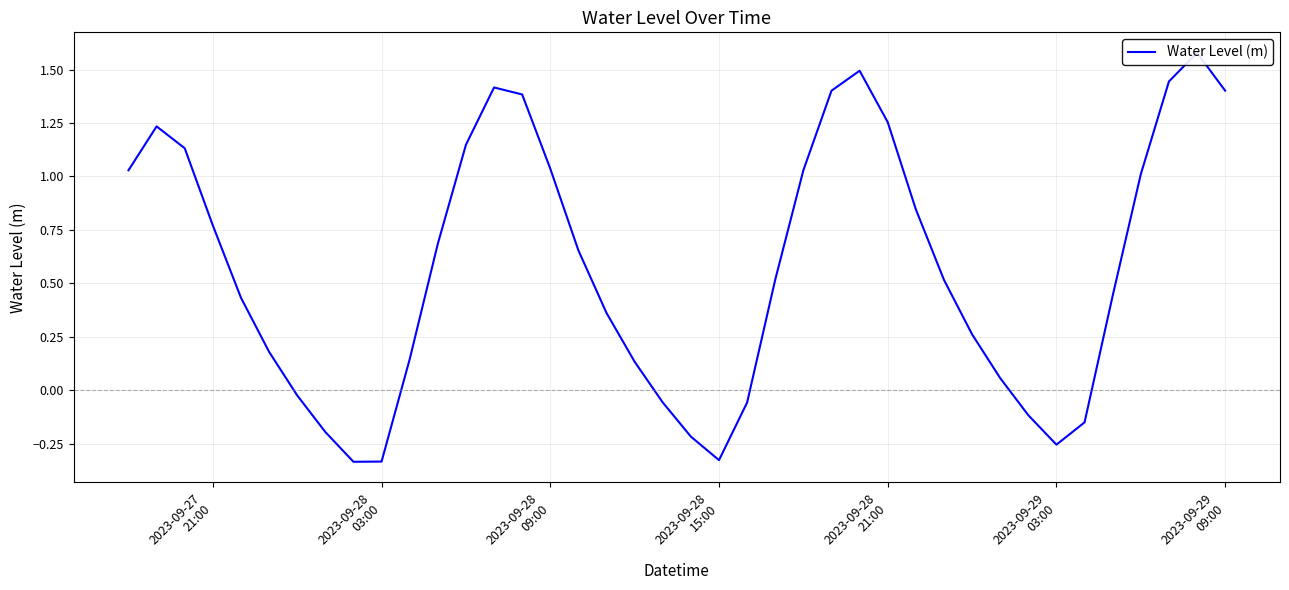

What is the minimum value shown in the chart?

-0.3